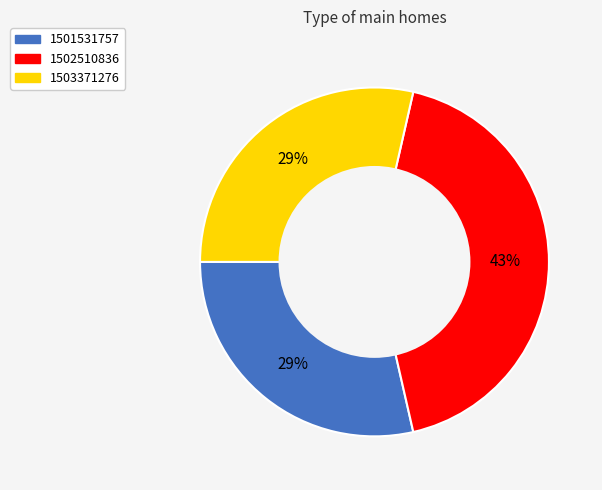

To the nearest percent, what is the average slice percentage?

33%